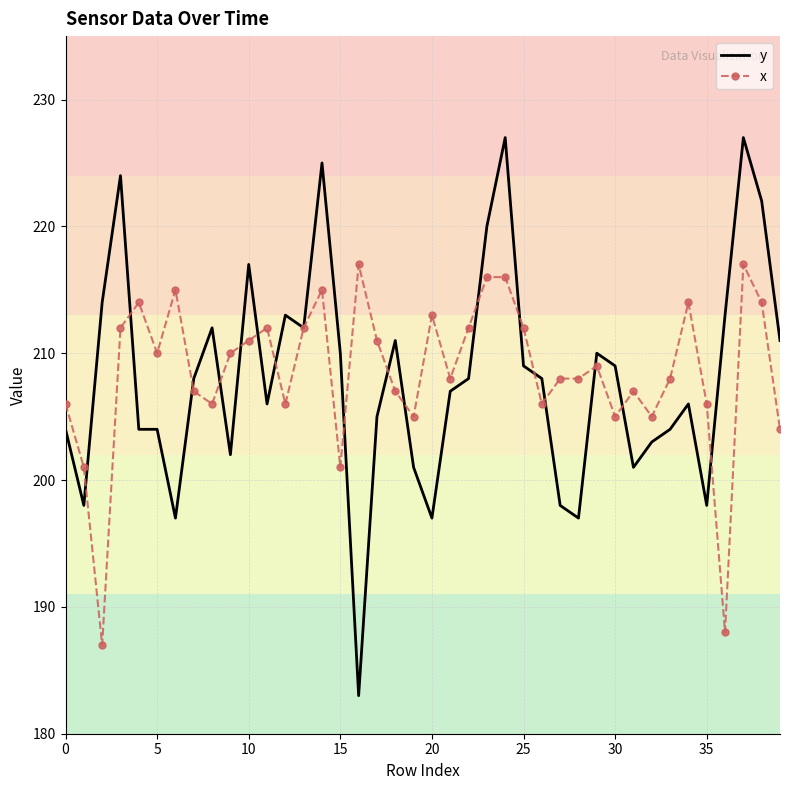

What is the sum of all y values?

8325